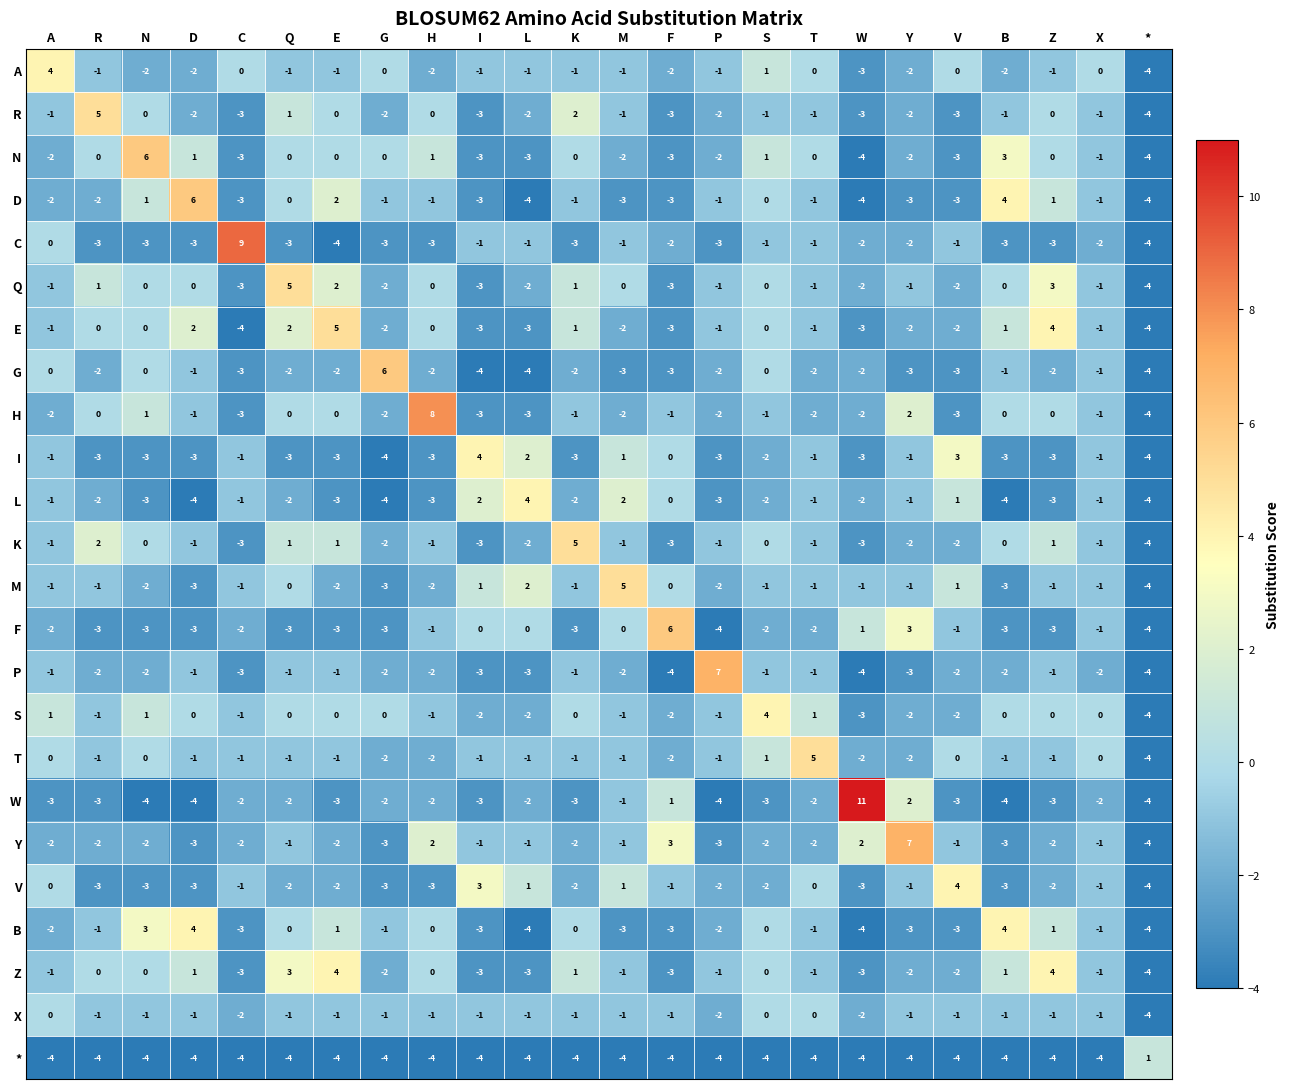

What is the total value across all series at B?

-25